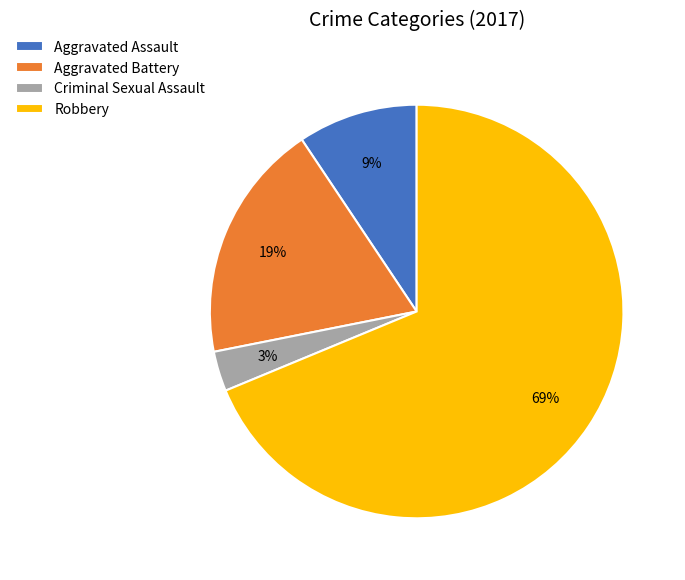

To the nearest percent, what is the average slice percentage?

25%